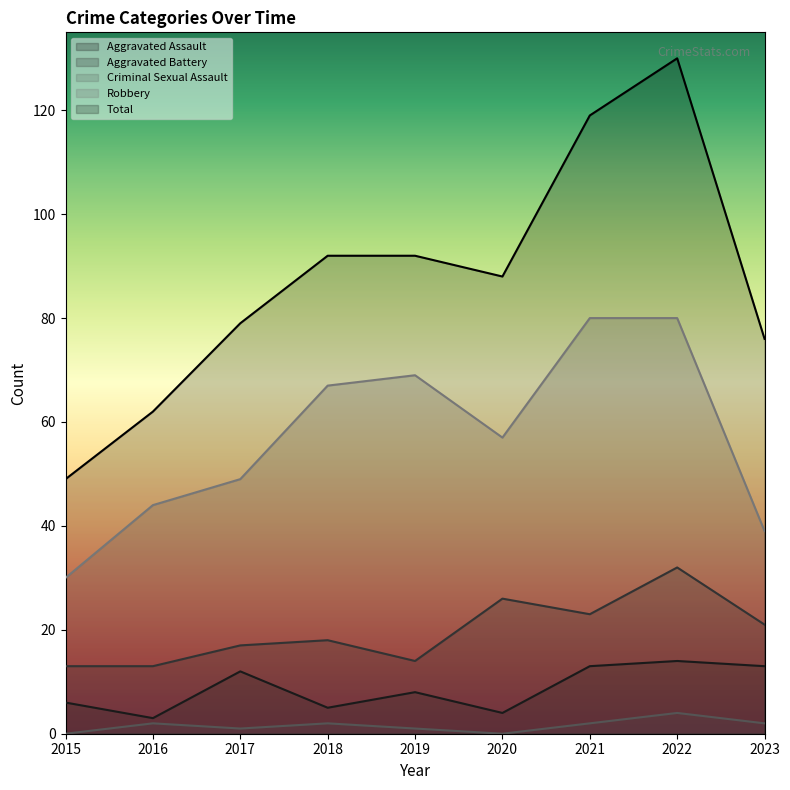

How many series are shown in this chart?

5